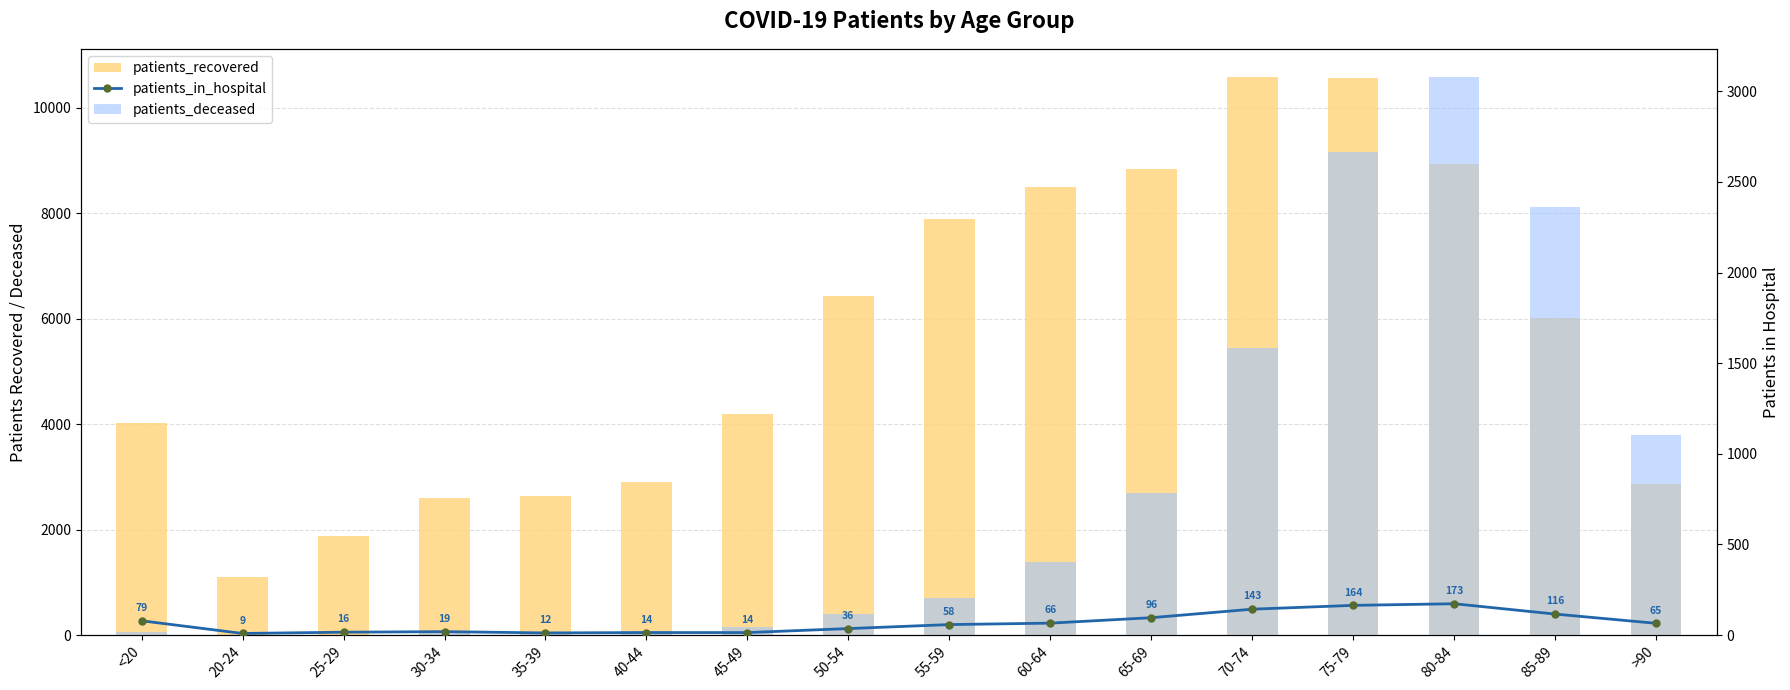

What is the spread (max minus min) of values at 25-29?

1885